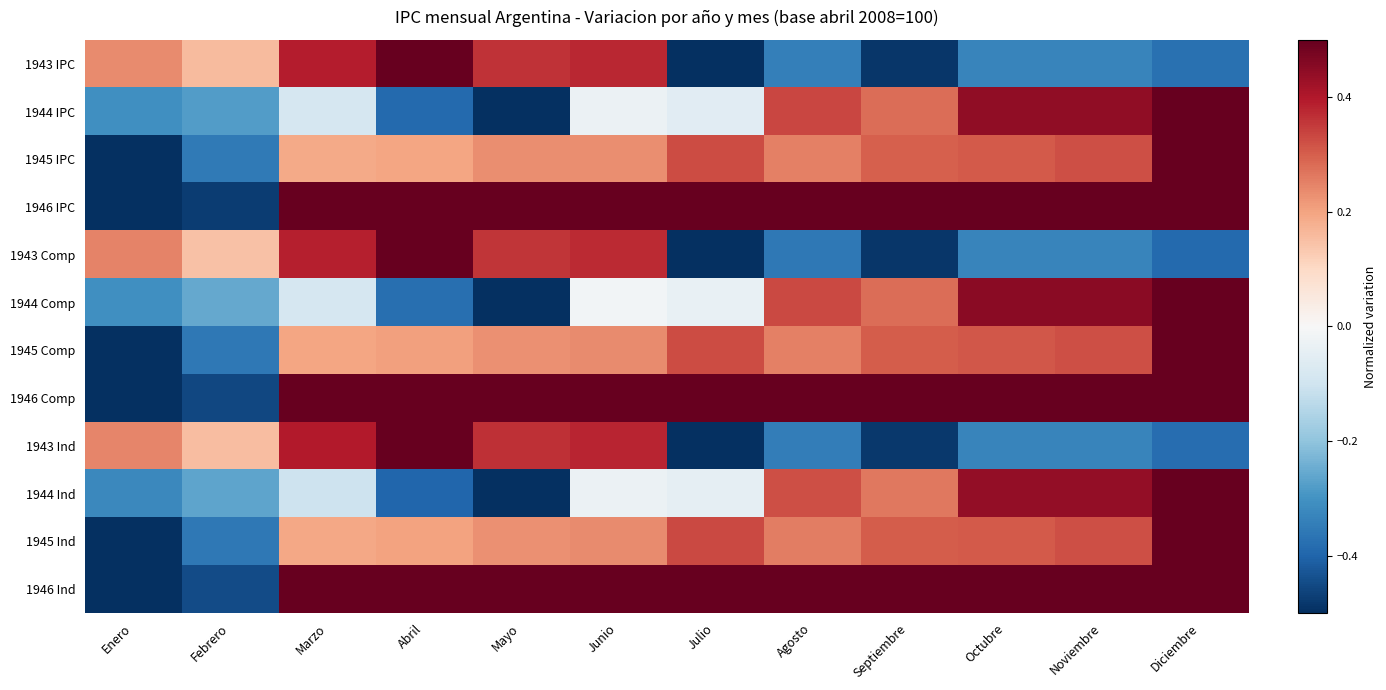

Reading left to right, extract all data points from this chart.

1943 IPC: Enero=0.2	Febrero=0.2	Marzo=0.4	Abril=0.5	Mayo=0.4	Junio=0.4	Julio=-0.5	Agosto=-0.3	Septiembre=-0.5	Octubre=-0.3	Noviembre=-0.3	Diciembre=-0.4
1944 IPC: Enero=-0.3	Febrero=-0.3	Marzo=-0.1	Abril=-0.4	Mayo=-0.5	Junio=-0.0	Julio=-0.1	Agosto=0.3	Septiembre=0.3	Octubre=0.4	Noviembre=0.4	Diciembre=0.5
1945 IPC: Enero=-0.5	Febrero=-0.4	Marzo=0.2	Abril=0.2	Mayo=0.2	Junio=0.2	Julio=0.3	Agosto=0.3	Septiembre=0.3	Octubre=0.3	Noviembre=0.3	Diciembre=0.5
1946 IPC: Enero=-0.5	Febrero=-0.5	Marzo=0.5	Abril=0.5	Mayo=0.5	Junio=0.5	Julio=0.5	Agosto=0.5	Septiembre=0.5	Octubre=0.5	Noviembre=0.5	Diciembre=0.5
1943 Comp: Enero=0.2	Febrero=0.1	Marzo=0.4	Abril=0.5	Mayo=0.4	Junio=0.4	Julio=-0.5	Agosto=-0.4	Septiembre=-0.5	Octubre=-0.3	Noviembre=-0.3	Diciembre=-0.4
1944 Comp: Enero=-0.3	Febrero=-0.3	Marzo=-0.1	Abril=-0.4	Mayo=-0.5	Junio=-0.0	Julio=-0.0	Agosto=0.3	Septiembre=0.3	Octubre=0.5	Noviembre=0.5	Diciembre=0.5
1945 Comp: Enero=-0.5	Febrero=-0.4	Marzo=0.2	Abril=0.2	Mayo=0.2	Junio=0.2	Julio=0.3	Agosto=0.3	Septiembre=0.3	Octubre=0.3	Noviembre=0.3	Diciembre=0.5
1946 Comp: Enero=-0.5	Febrero=-0.5	Marzo=0.5	Abril=0.5	Mayo=0.5	Junio=0.5	Julio=0.5	Agosto=0.5	Septiembre=0.5	Octubre=0.5	Noviembre=0.5	Diciembre=0.5
1943 Ind: Enero=0.2	Febrero=0.2	Marzo=0.4	Abril=0.5	Mayo=0.4	Junio=0.4	Julio=-0.5	Agosto=-0.3	Septiembre=-0.5	Octubre=-0.3	Noviembre=-0.3	Diciembre=-0.4
1944 Ind: Enero=-0.3	Febrero=-0.3	Marzo=-0.1	Abril=-0.4	Mayo=-0.5	Junio=-0.0	Julio=-0.0	Agosto=0.3	Septiembre=0.3	Octubre=0.4	Noviembre=0.4	Diciembre=0.5
1945 Ind: Enero=-0.5	Febrero=-0.4	Marzo=0.2	Abril=0.2	Mayo=0.2	Junio=0.2	Julio=0.3	Agosto=0.3	Septiembre=0.3	Octubre=0.3	Noviembre=0.3	Diciembre=0.5
1946 Ind: Enero=-0.5	Febrero=-0.4	Marzo=0.5	Abril=0.5	Mayo=0.5	Junio=0.5	Julio=0.5	Agosto=0.5	Septiembre=0.5	Octubre=0.5	Noviembre=0.5	Diciembre=0.5